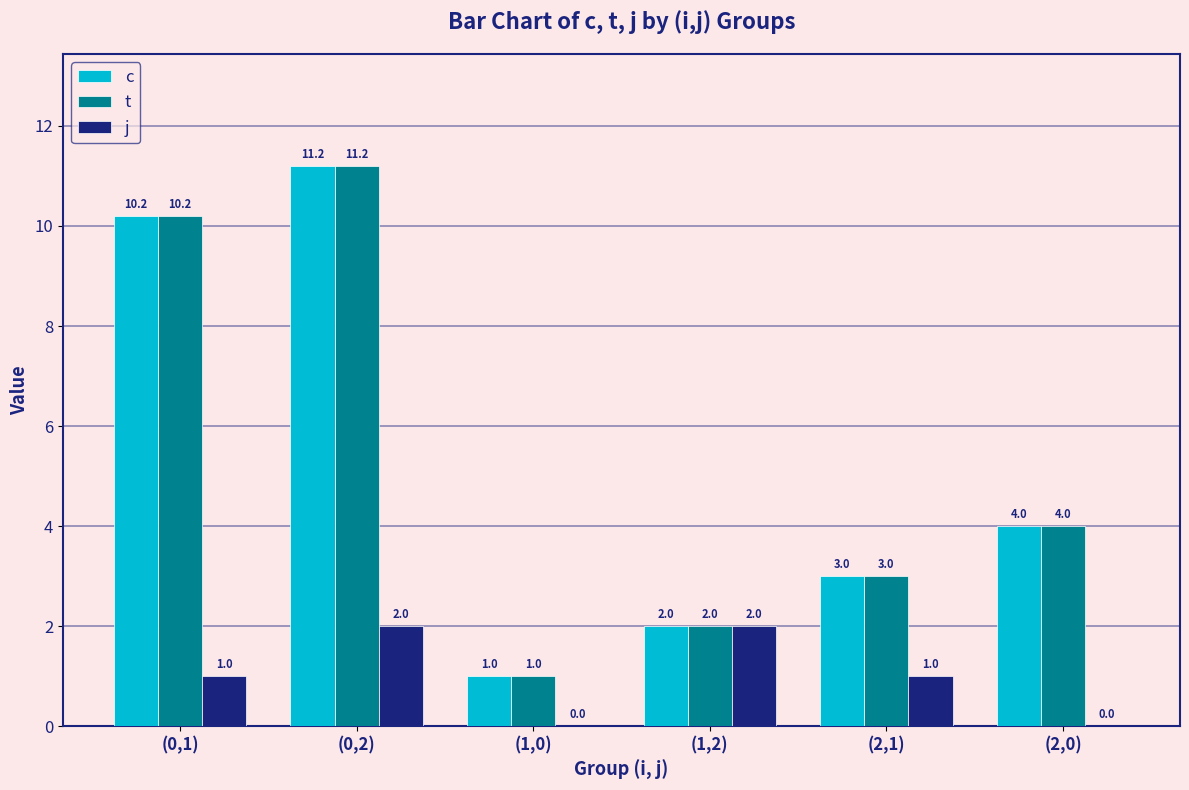

What is the approximate value of j at (2,1)?

1.0